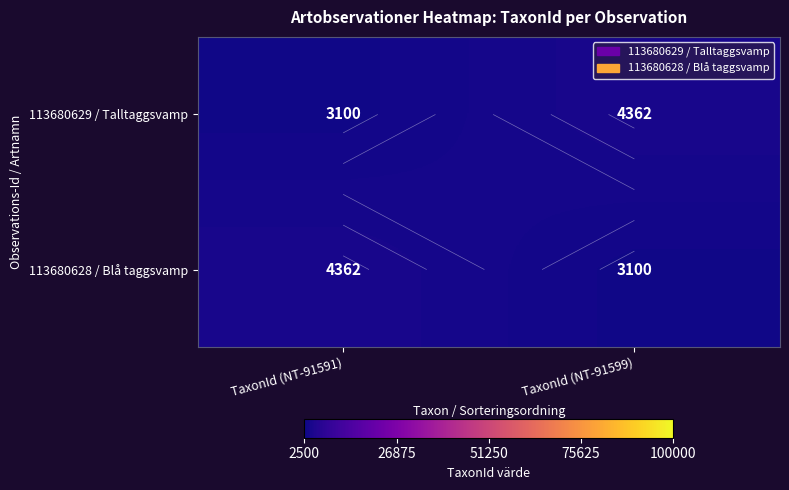

Which series has the largest total across all categories?

113680629 / Talltaggsvamp